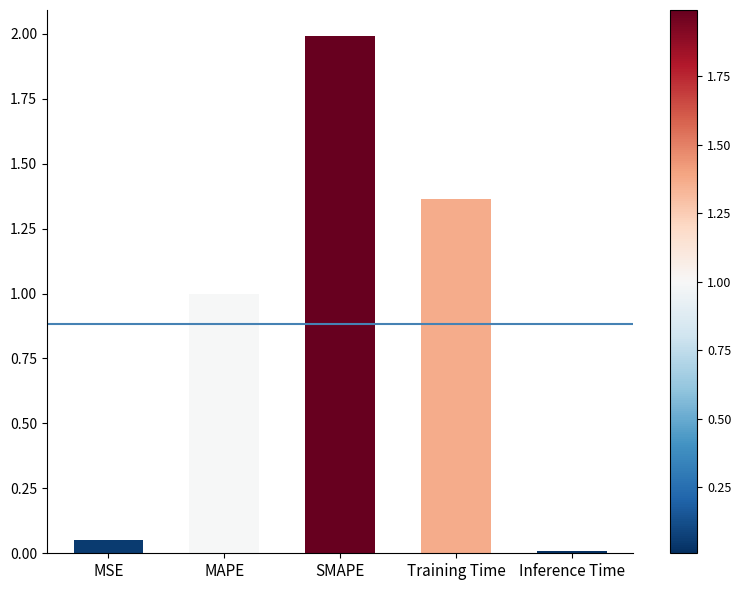

What is the label of the 4th bar from the left?

Training Time